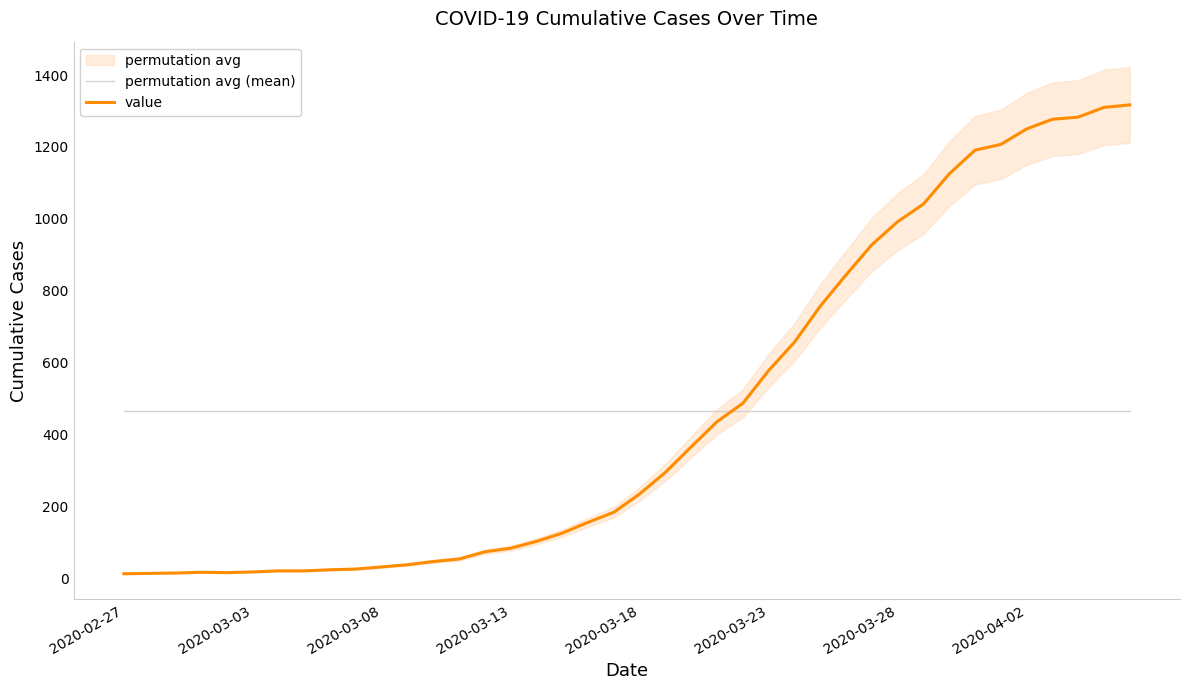

How many intersections are there between value and permutation avg (mean)?

1